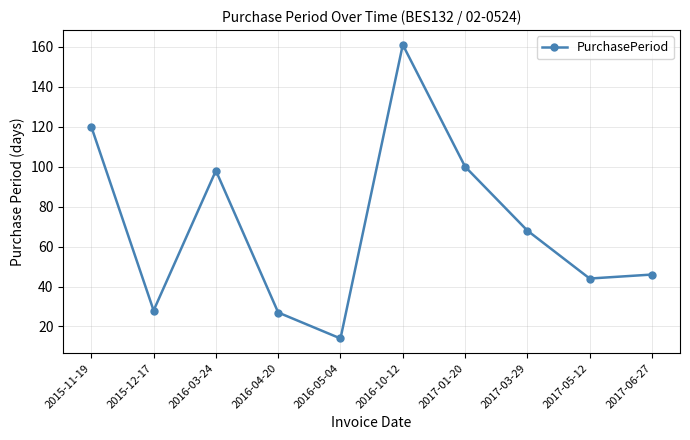

What is the maximum value shown in the chart?

161